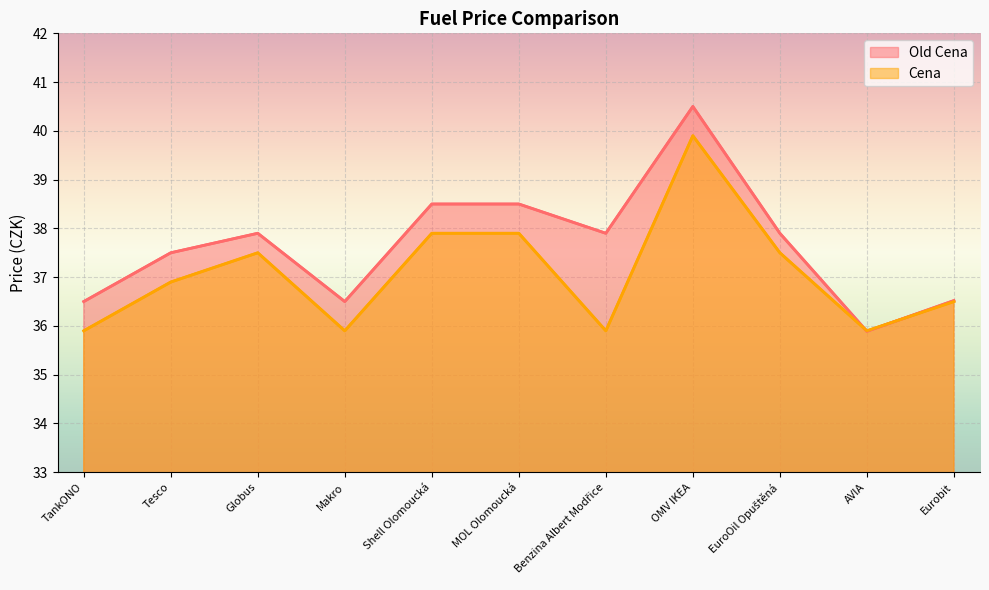

Rank the series at Eurobit from highest to lowest value.

Old Cena, Cena